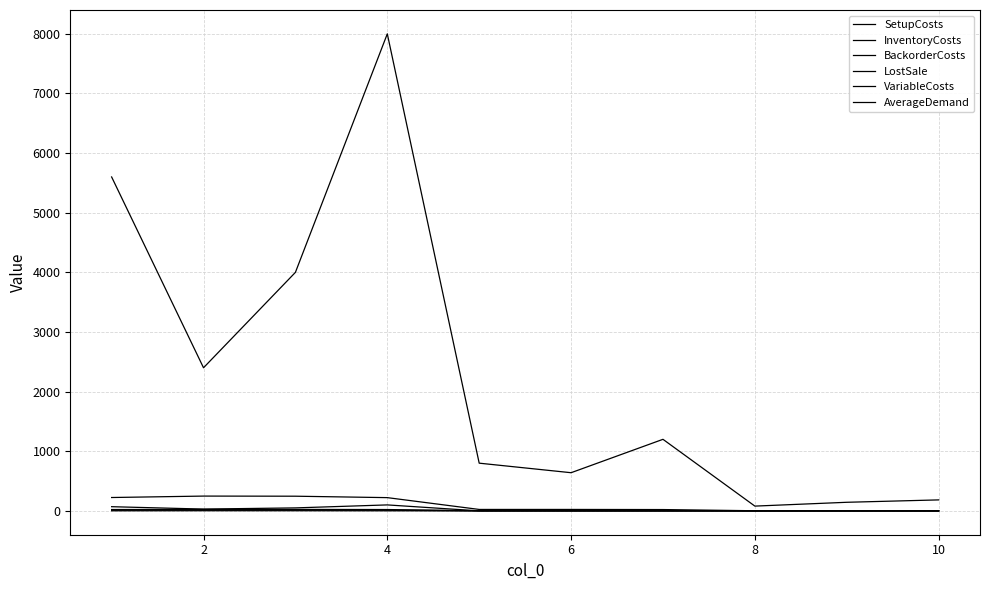

Is this an area chart (filled region under the line)?

No